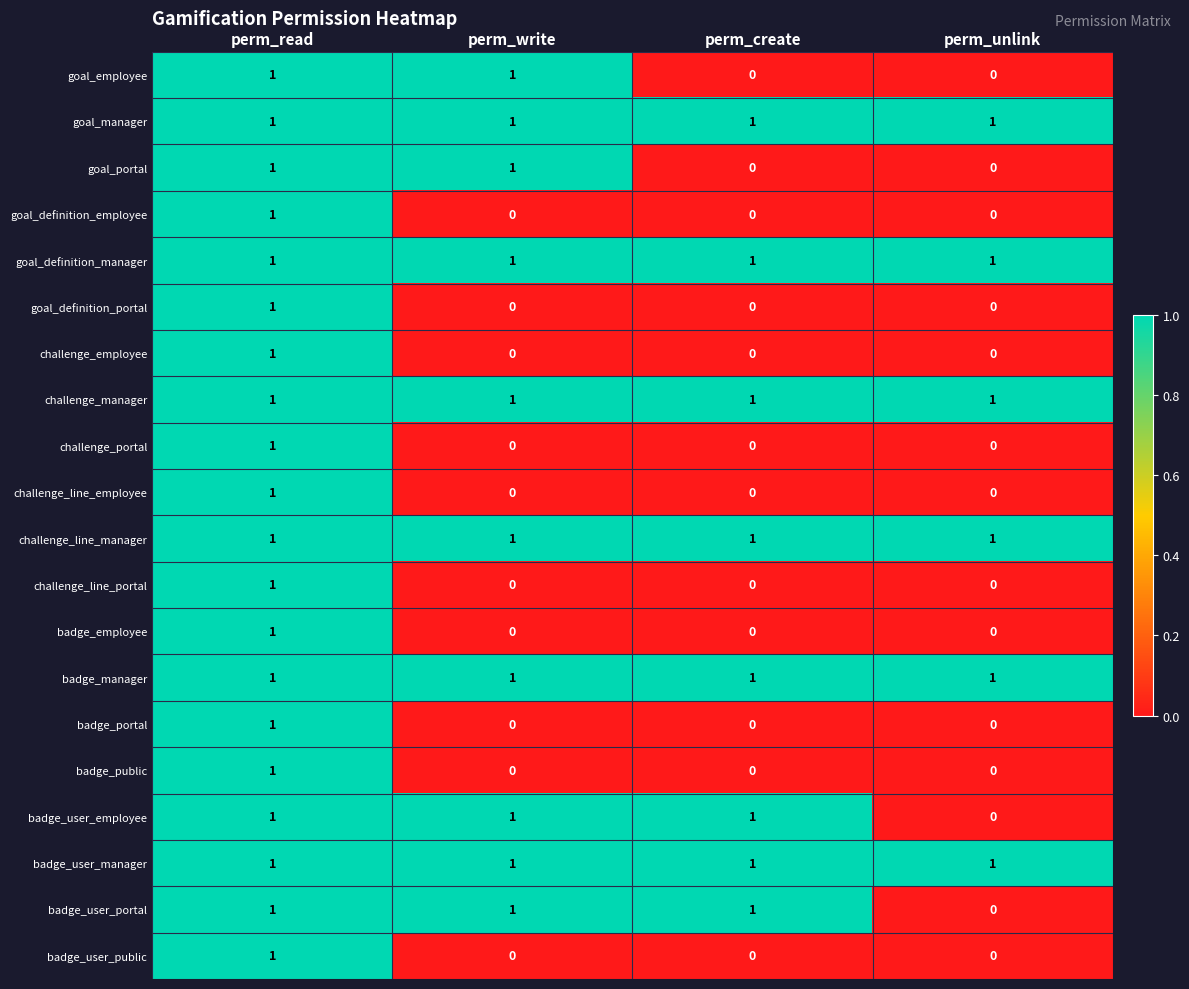

What is the total value across all series at perm_read?

20